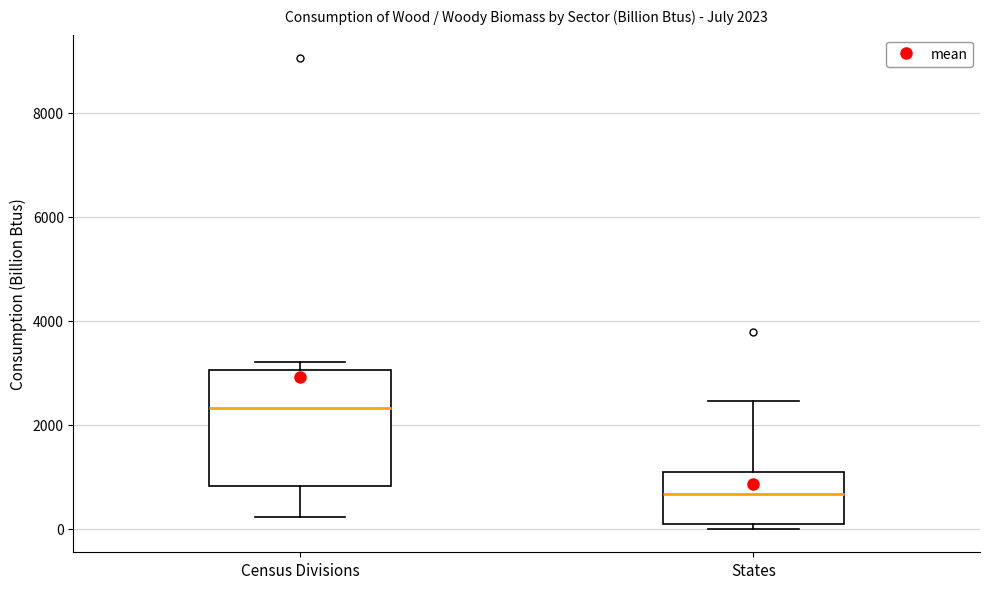

Which box is the tallest, from its lower edge to its upper edge?

Census Divisions